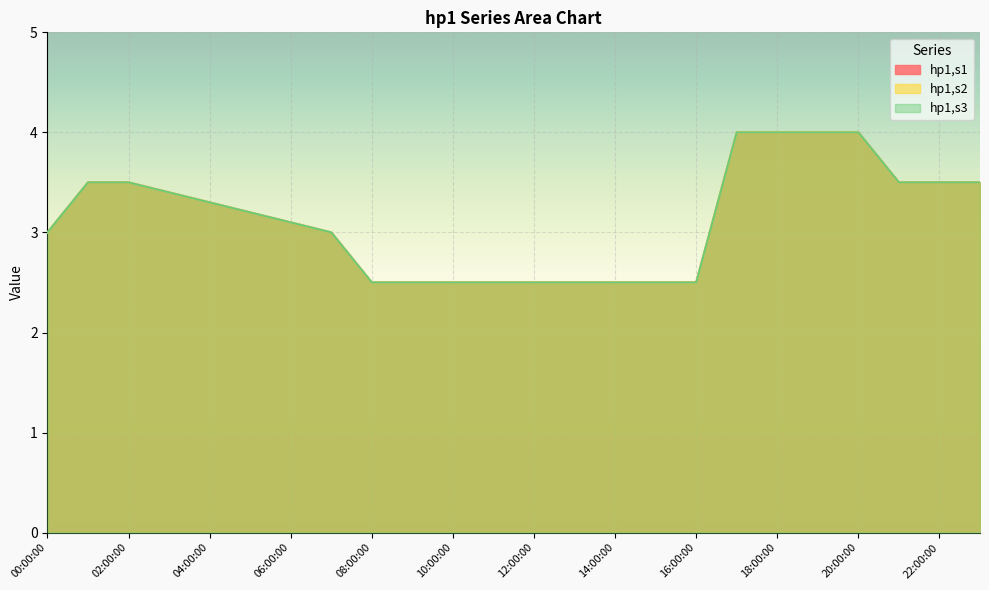

What value does the hp1,s2 series have at 19:00:00?

4.0